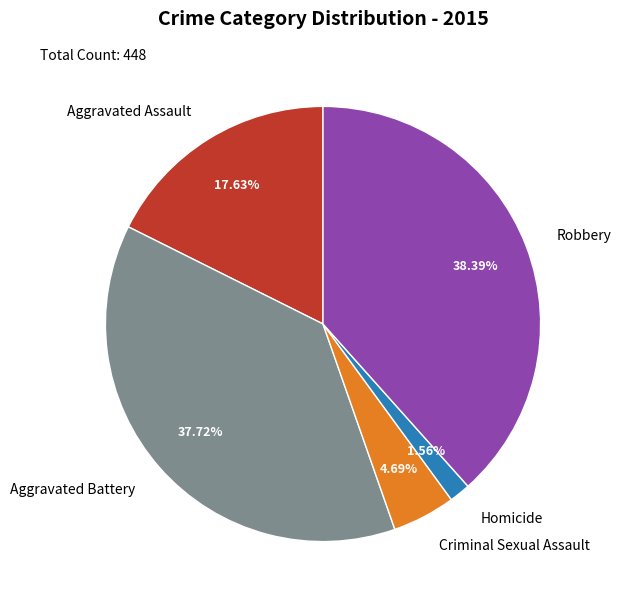

What percentage is the Homicide slice, to the nearest percent?

2%